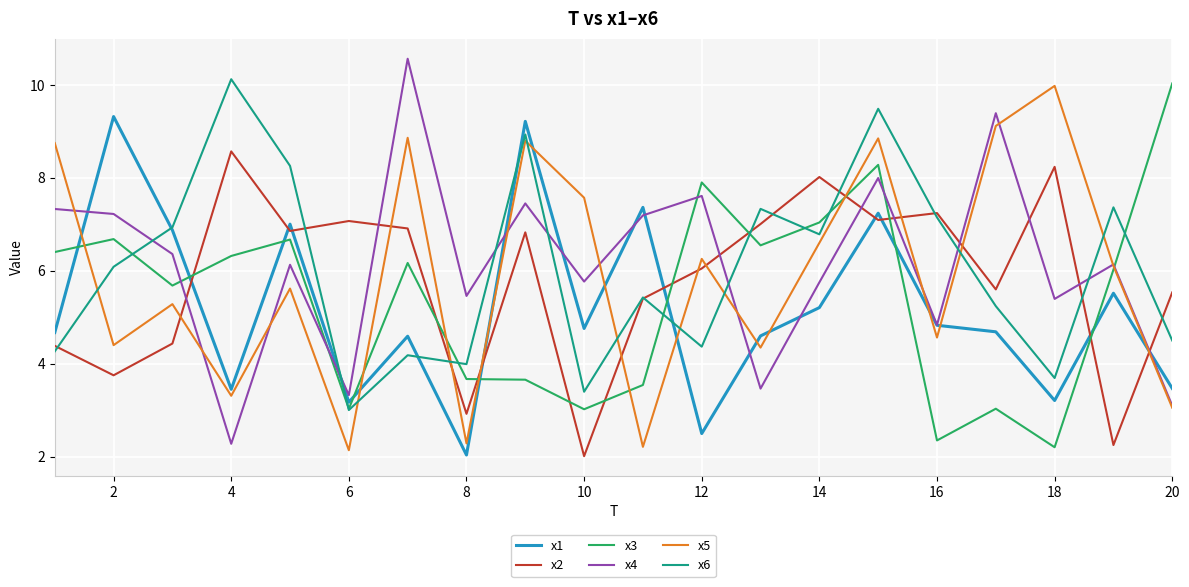

After their last crossing, which series has the higher values: x5 or x1?

x1